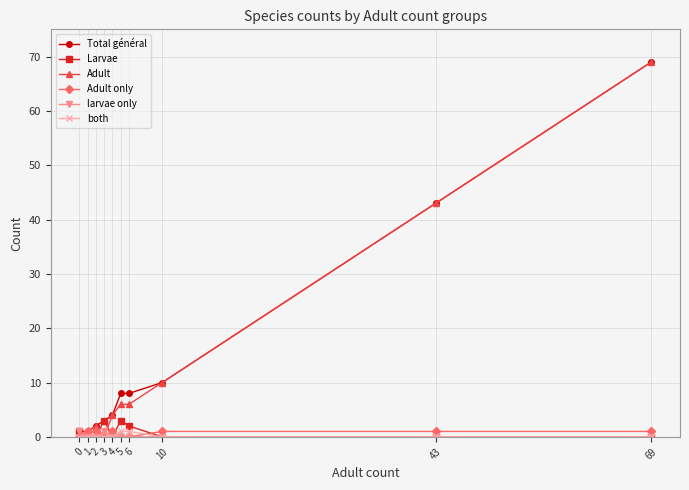

Which series has the largest total across all categories?

Total général